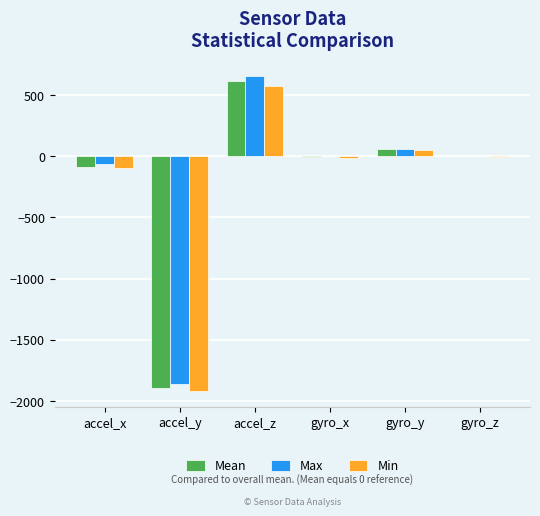

Where is Max nearest to the value -604?

accel_x